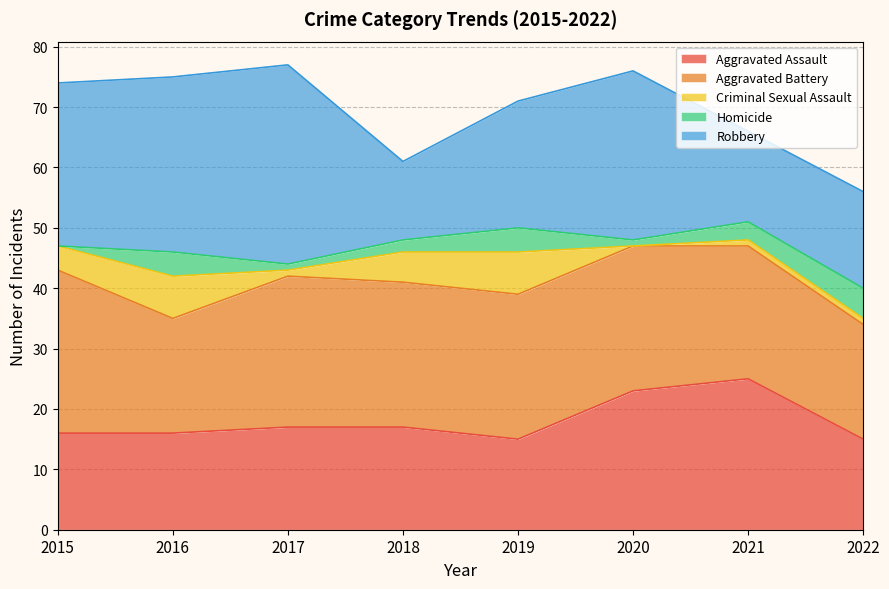

How many interior local peaks does the Homicide series have?

2